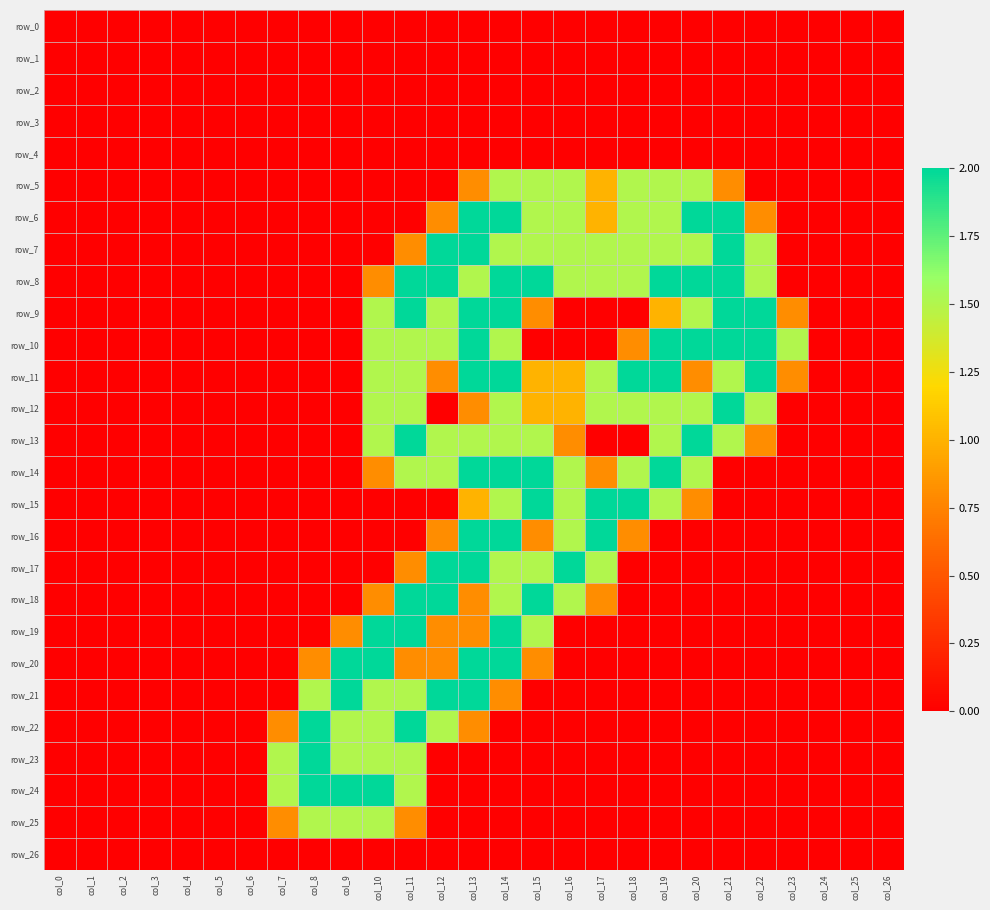

Between col_5 and col_21, which series saw the biggest shift?

row_6